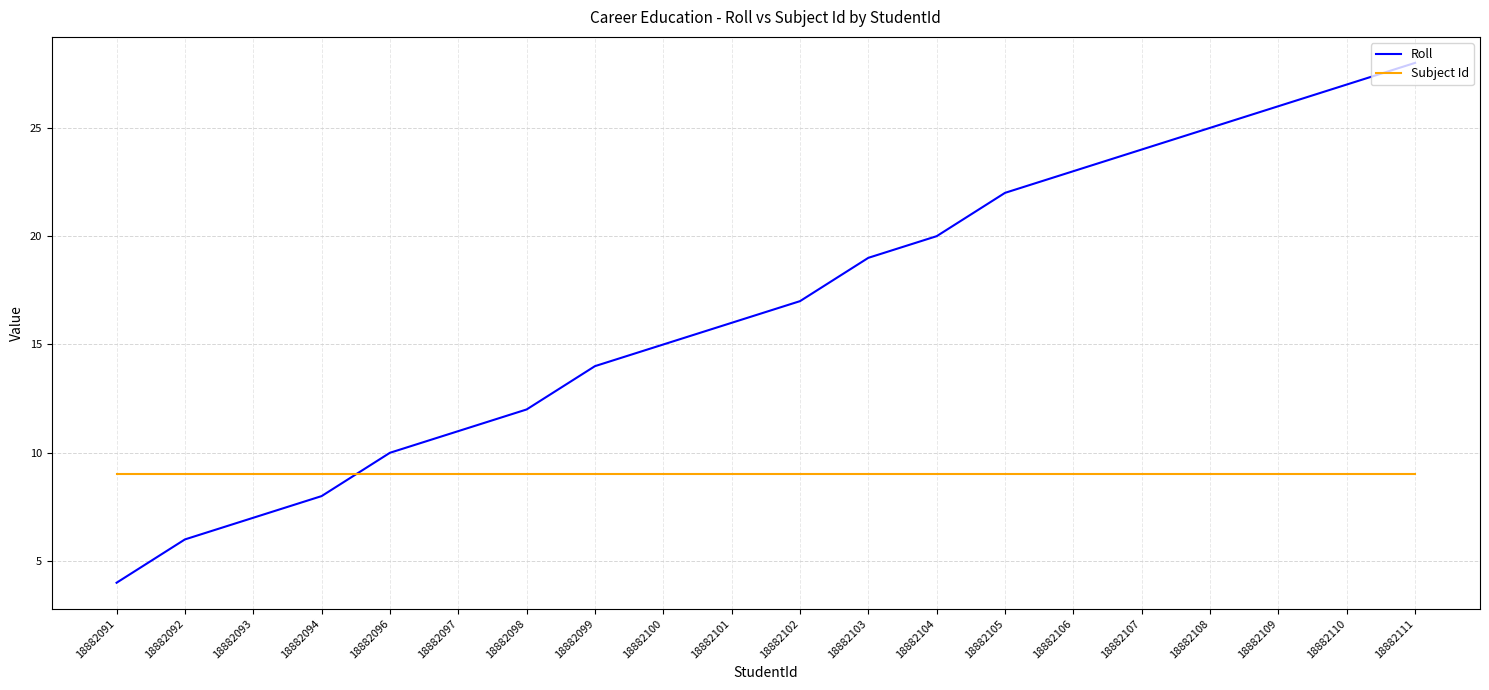

The Roll series shows 15 at 18882100. True or false?

True